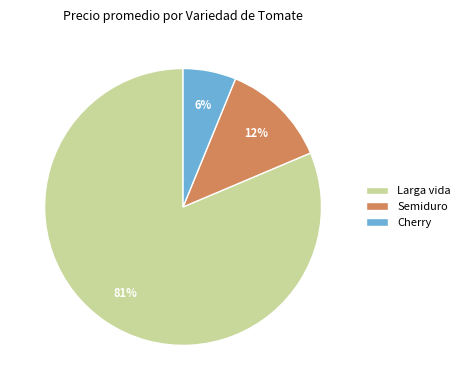

Rank the categories by value from lowest to highest.

Cherry, Semiduro, Larga vida